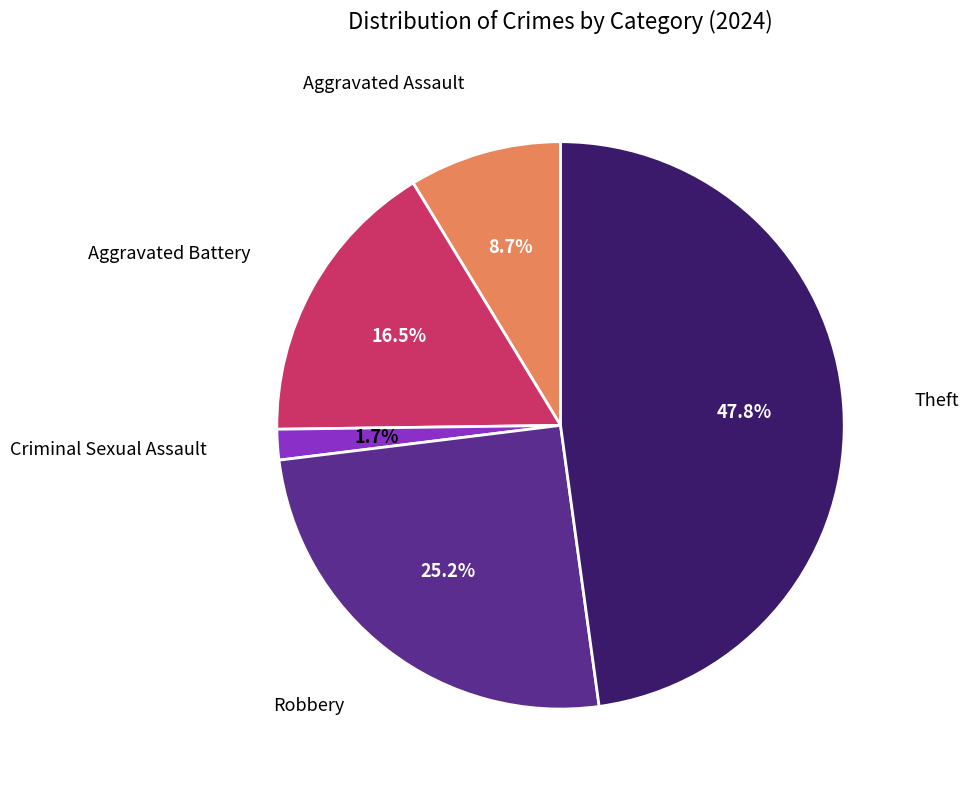

To the nearest percent, what is the difference between the largest and smallest slice percentages?

46%